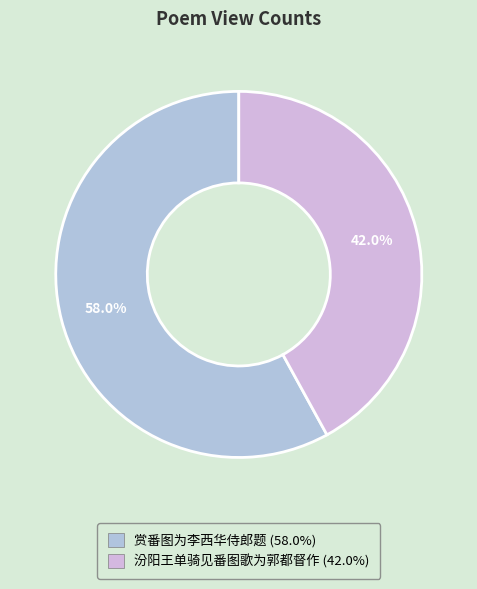

Combined, do 赏番图为李西华侍郎题 and 汾阳王单骑见番图歌为郭都督作 account for over 50%?

Yes